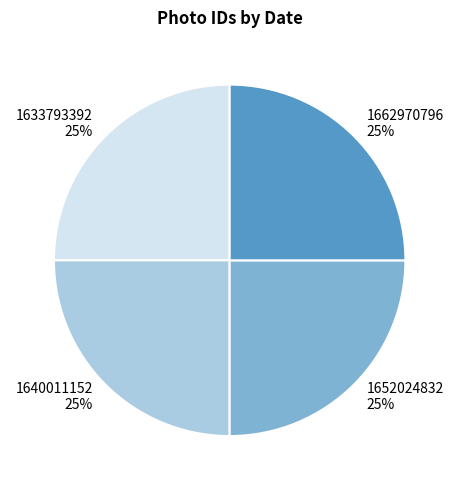

To the nearest percent, what percentage of the pie is 1652024832?

25%